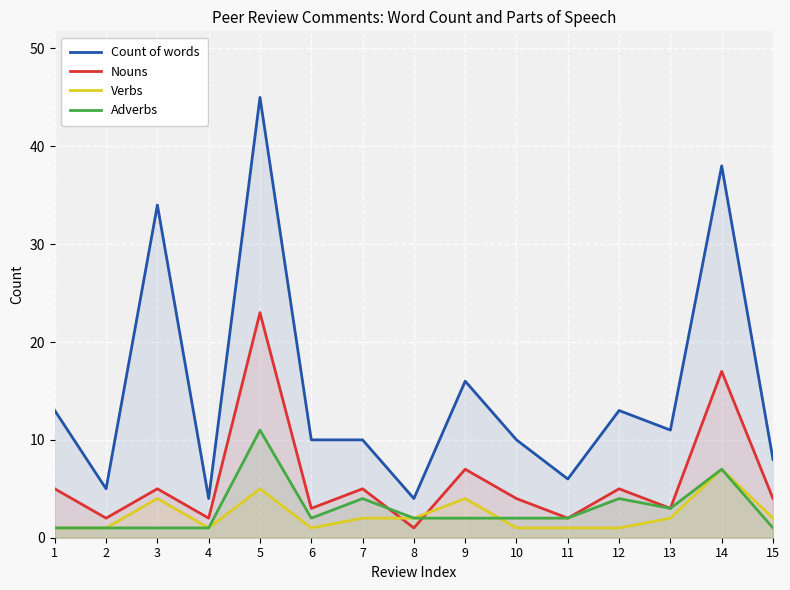

What is the sum of all Nouns values?

88